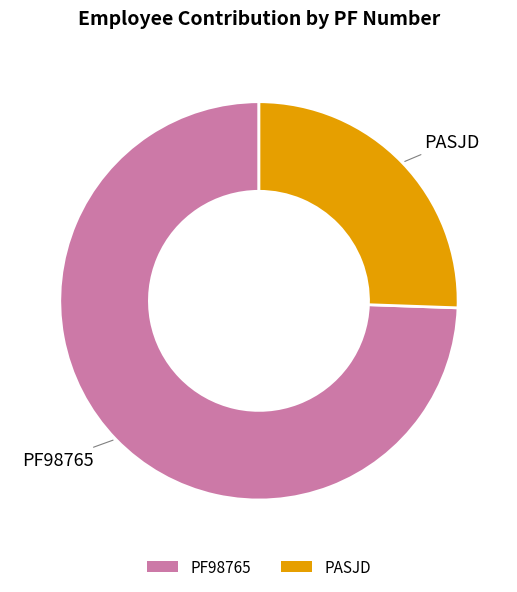

Do PF98765 and PASJD together represent more than half of the pie?

Yes